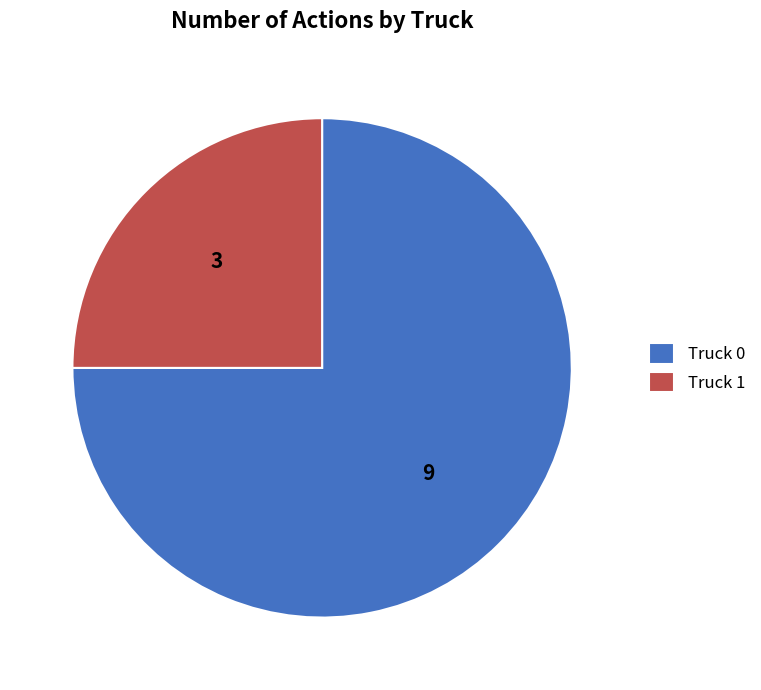

Between Truck 0 and Truck 1, which is larger?

Truck 0